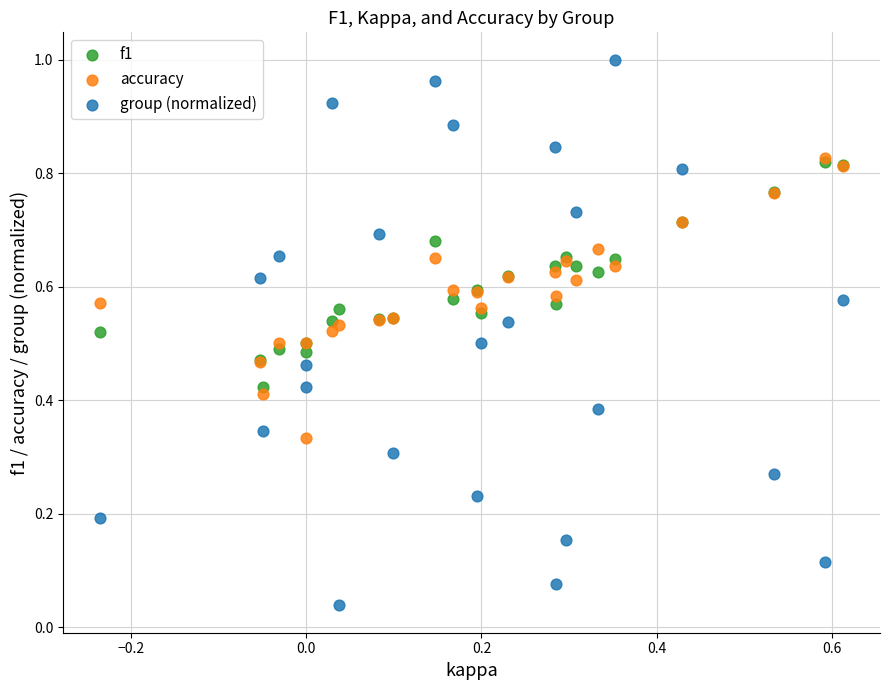

What are all the series names shown in the legend?

f1, accuracy, group (normalized)